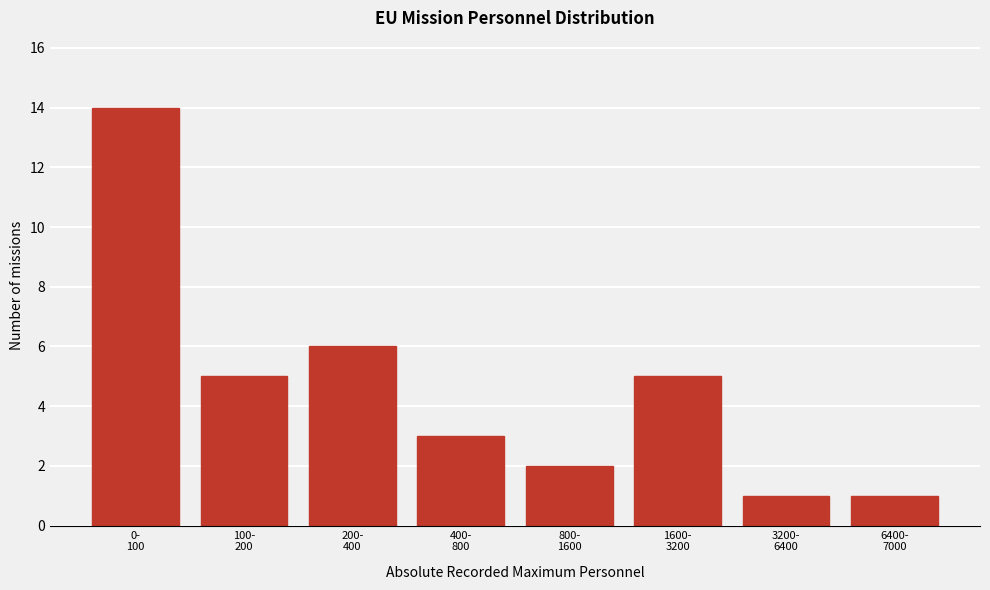

Reading left to right, list all the values displayed in this chart.

14	5	6	3	2	5	1	1